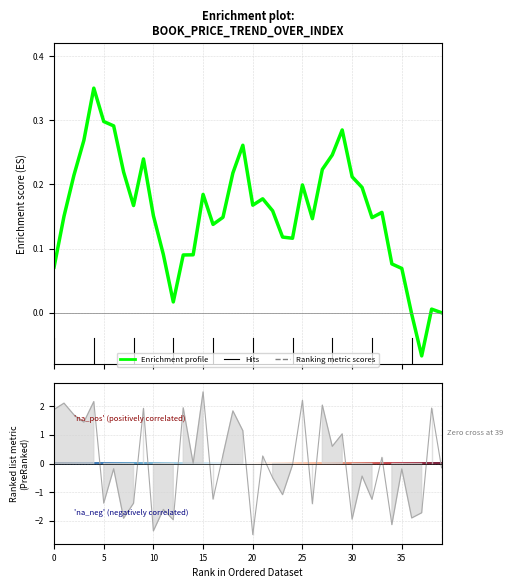

What is the value of the Enrichment profile point at the 32nd from the left?

0.2